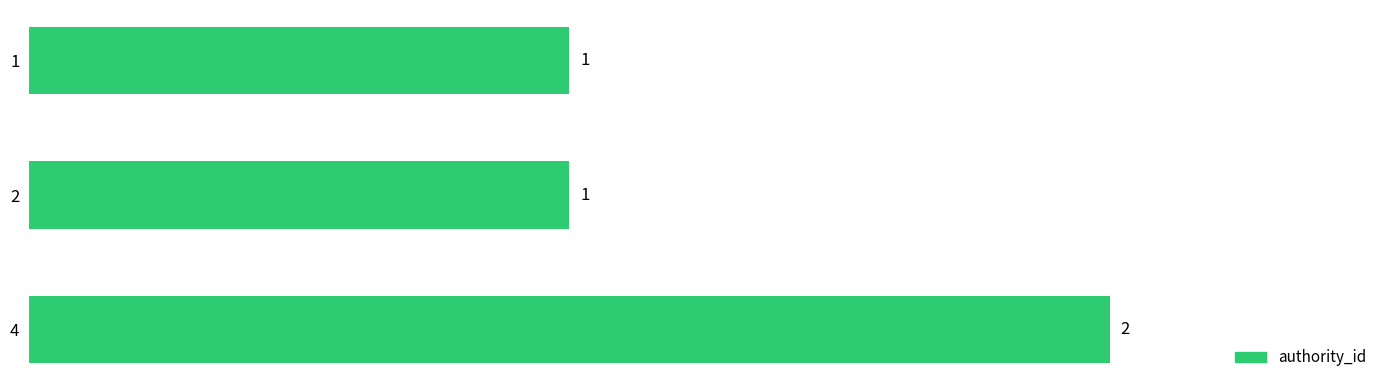

Are the bars grouped side by side (vs. stacked)?

No